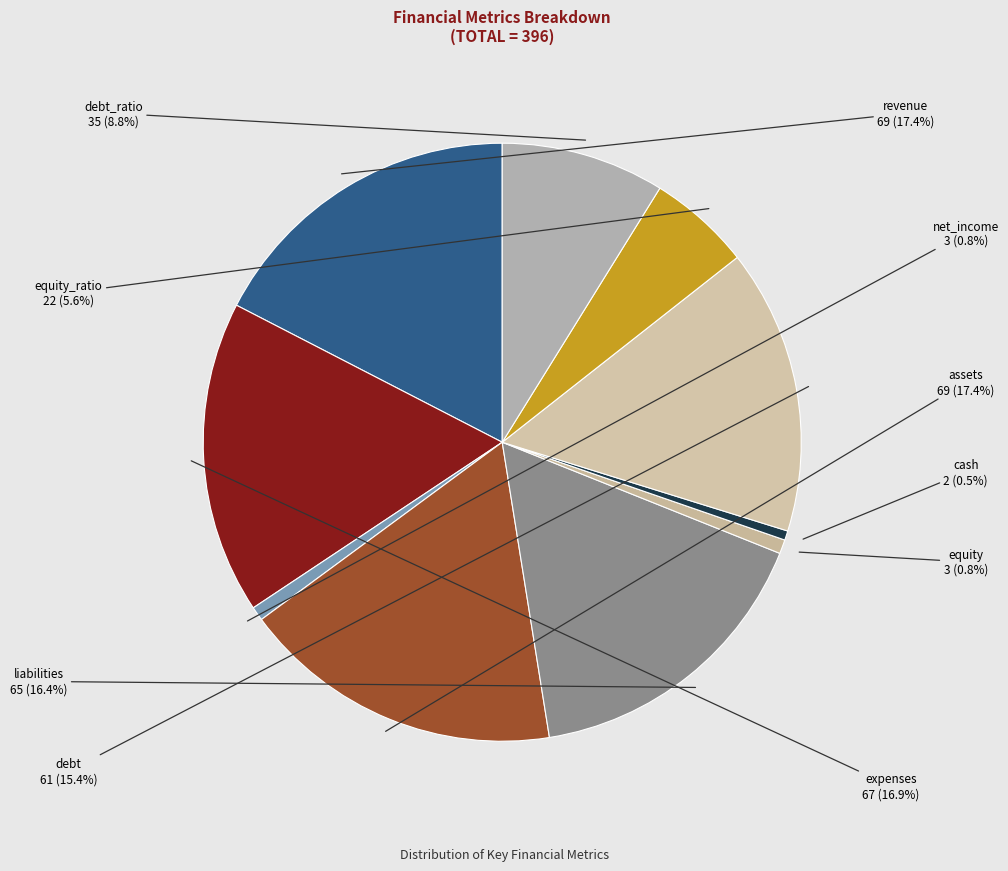

Is it true that net_income is 1% of the pie?

True